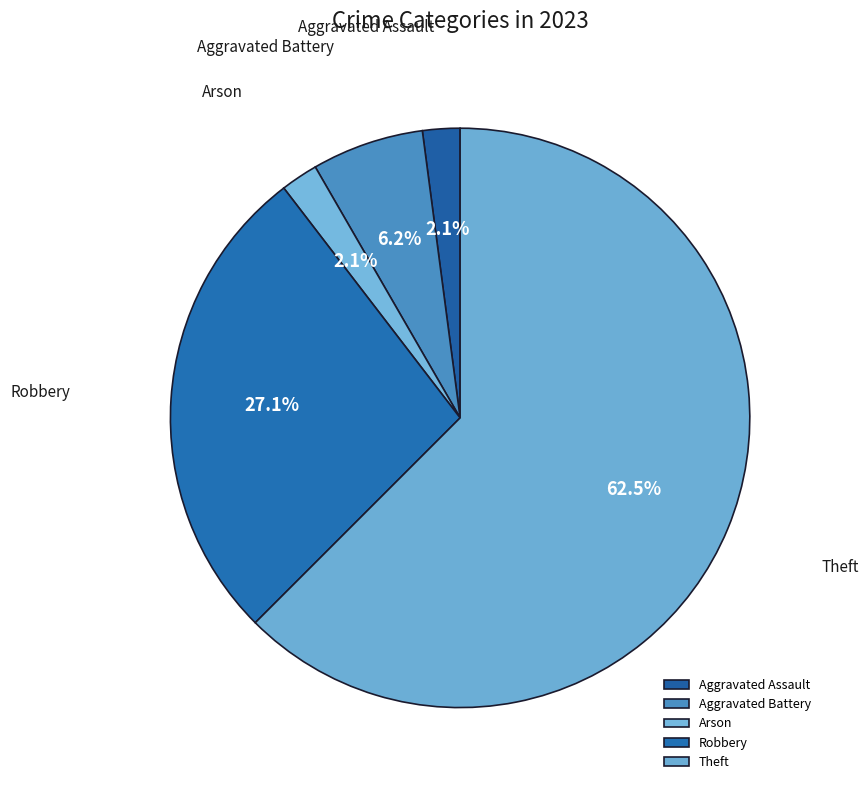

Is Theft the majority of the pie?

Yes